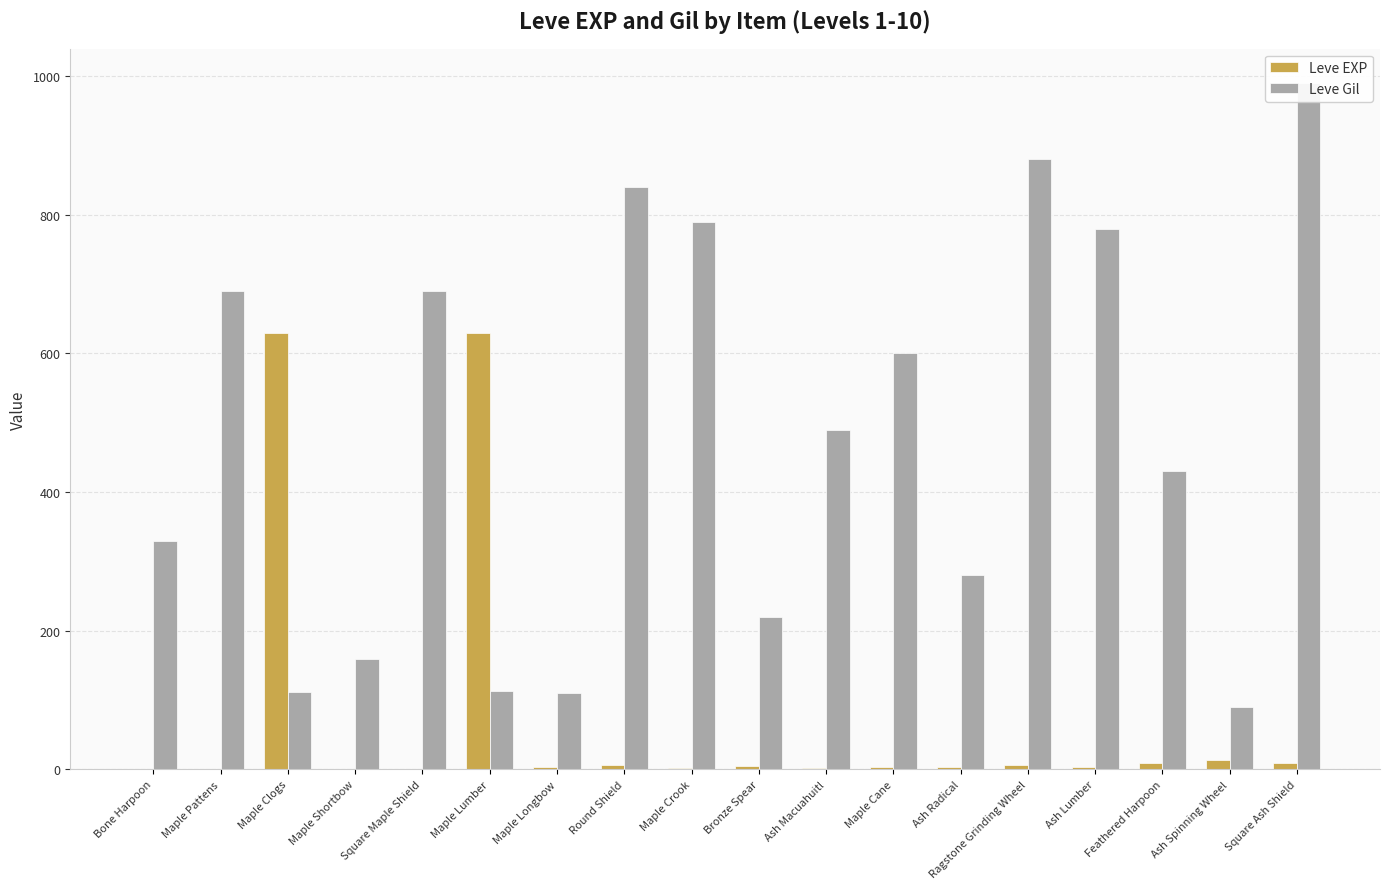

Rank the series at Ash Spinning Wheel from highest to lowest value.

Leve Gil, Leve EXP